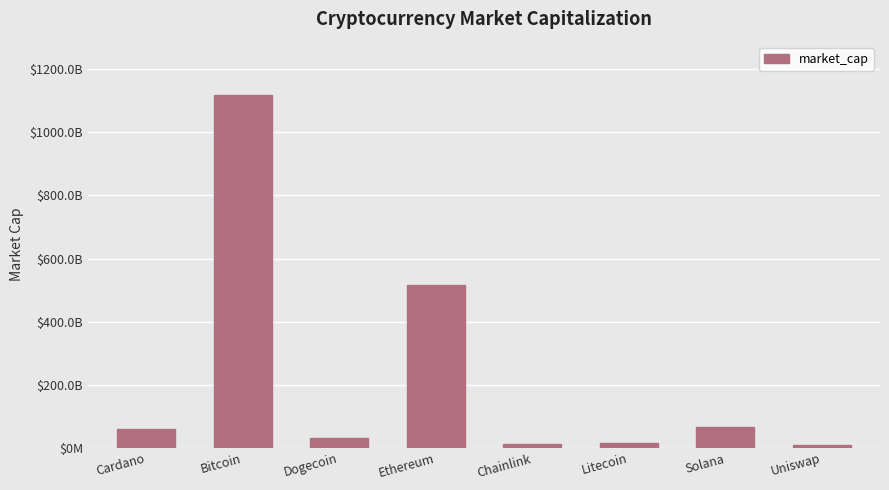

Which label corresponds to the largest value in the chart?

Bitcoin